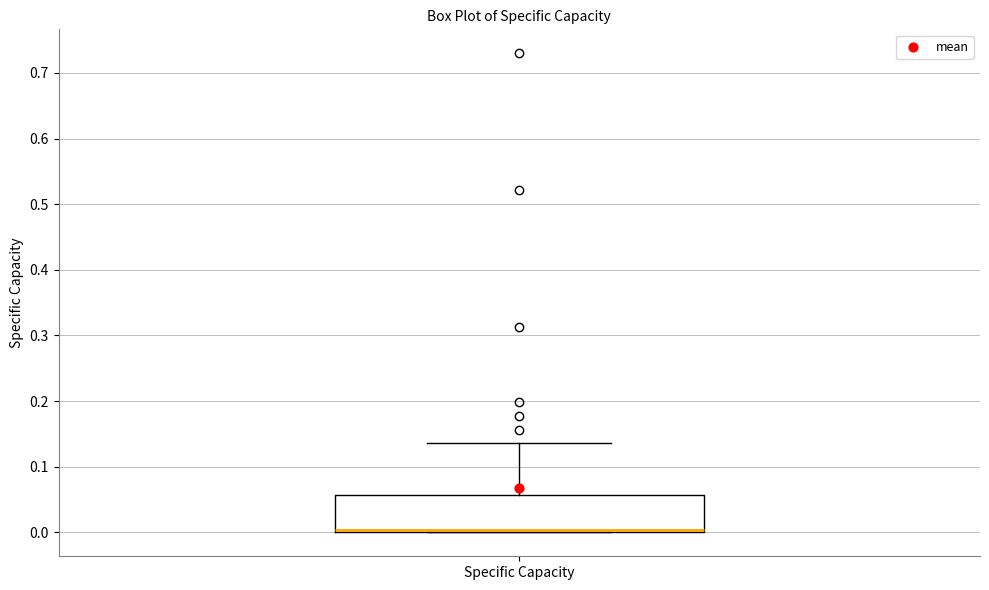

Read this box plot against the y-axis: the position of the median line, the range covered by the box, and the ends of both whiskers. The values are not printed on the chart, so give them approximately, as read against the axis.

median 0.00 (just above the box's lower edge), box 0.00 to 0.06, whiskers 0.00 to 0.14